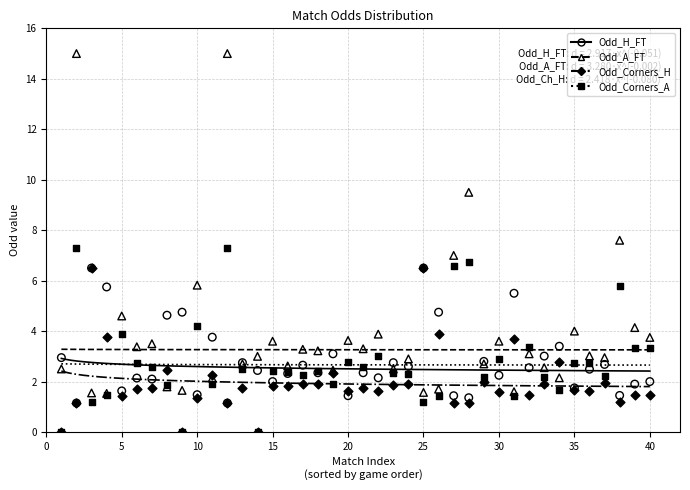

In the Odd_A_FT series, what Y value is closest to 8?

7.6